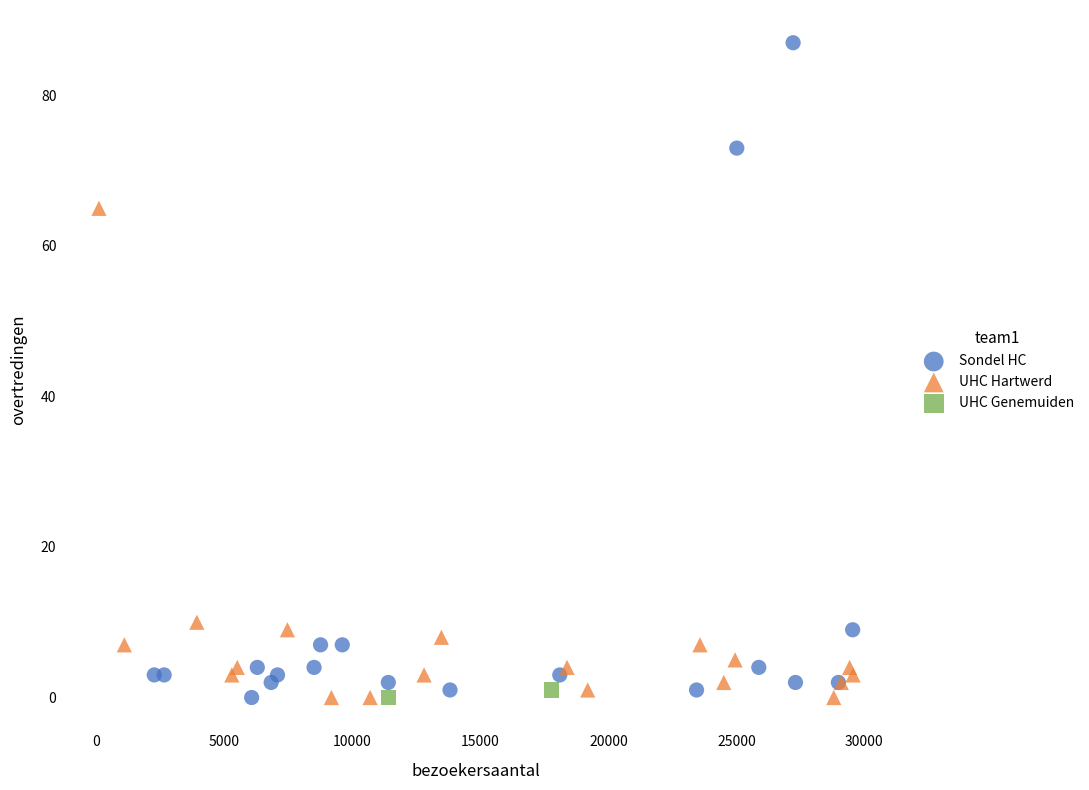

Which series has the widest spread of Y values?

Sondel HC